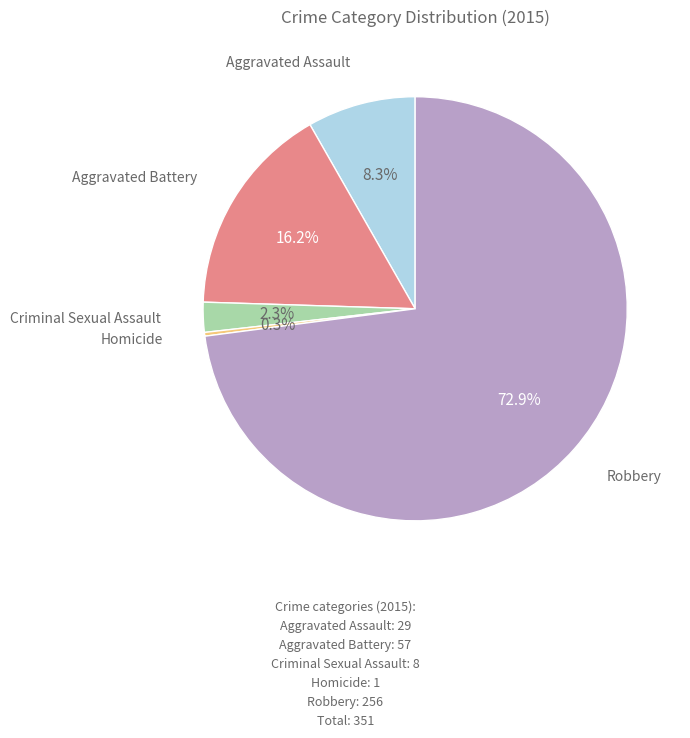

To the nearest percent, what is the average slice percentage?

20%